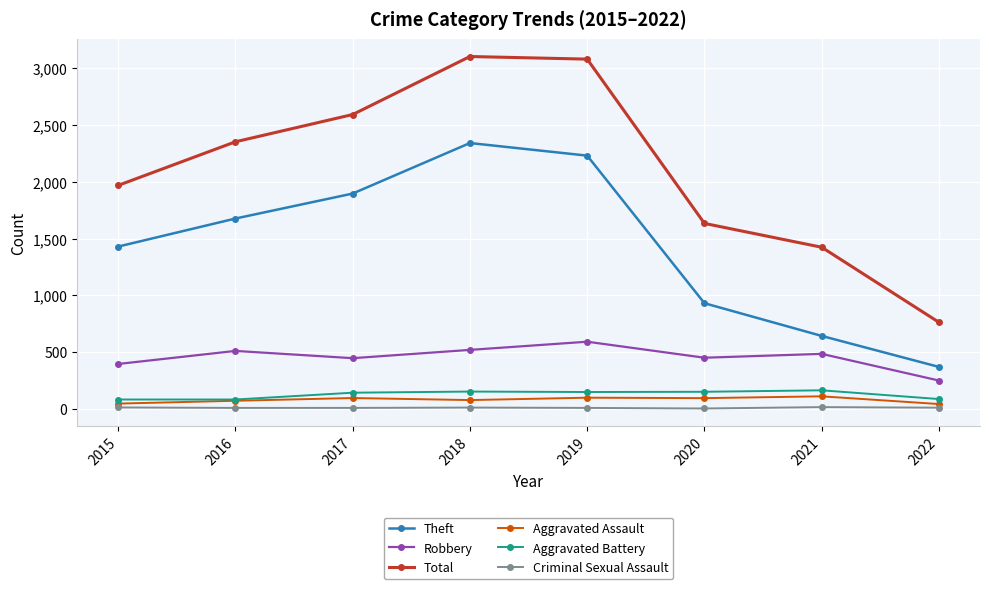

Count the number of data series in this chart.

6